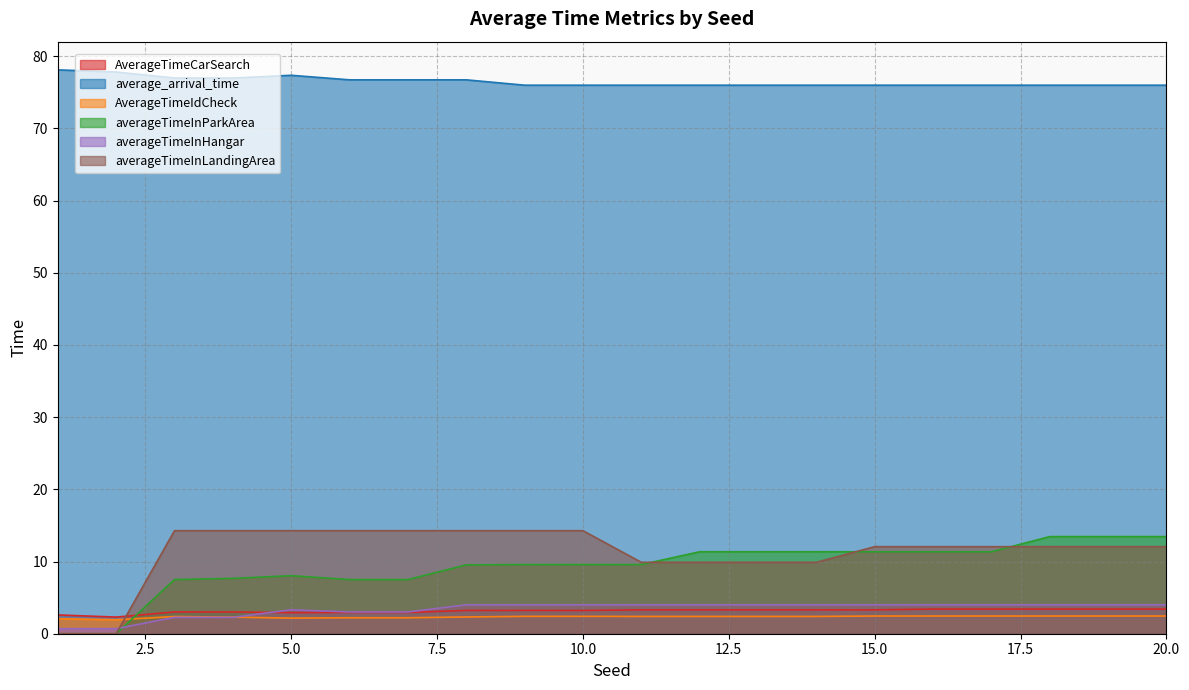

How many series are shown in this chart?

6